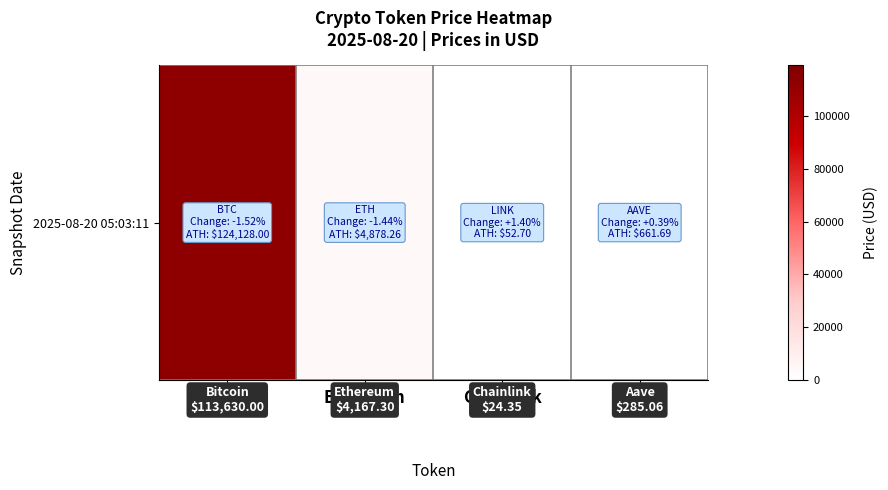

Reading left to right, transcribe all the data shown in this chart.

113630.0	4167.3	24.4	285.1